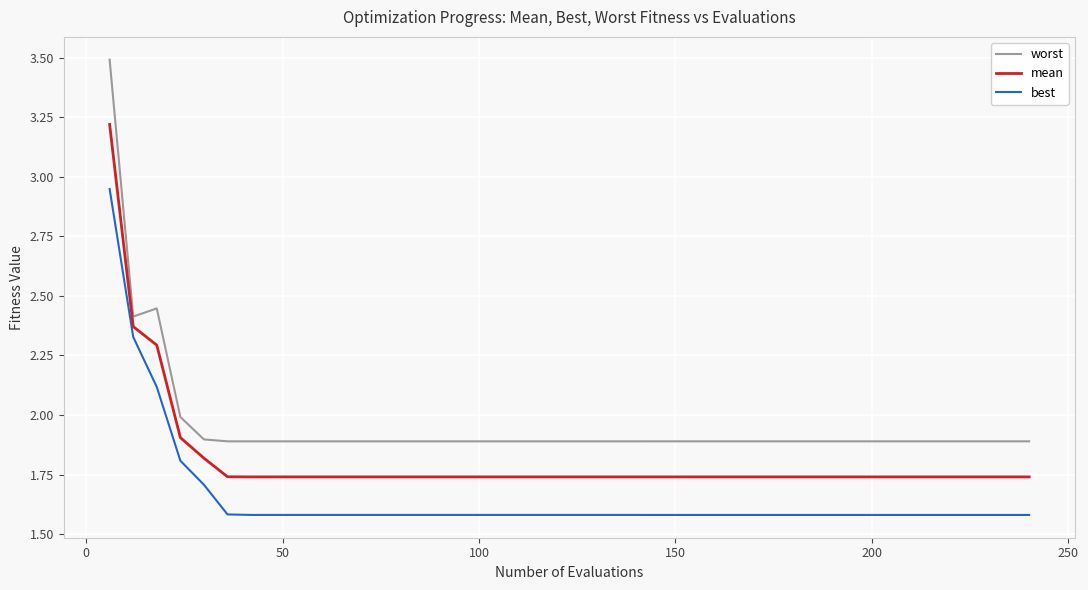

List the series in order of their overall mean, lowest first.

best, mean, worst